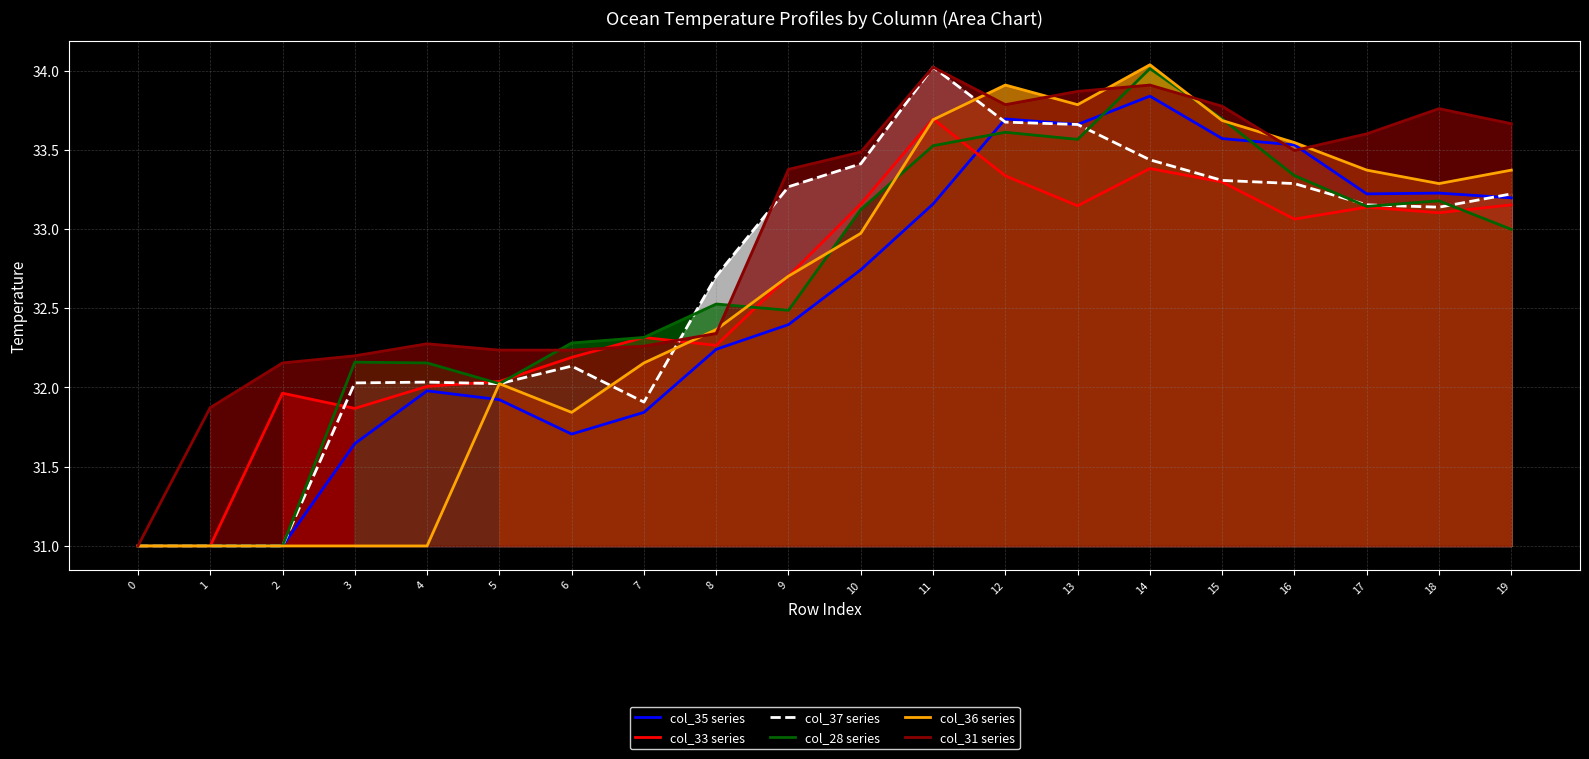

How many values in the col_37 series series exceed 33?

11